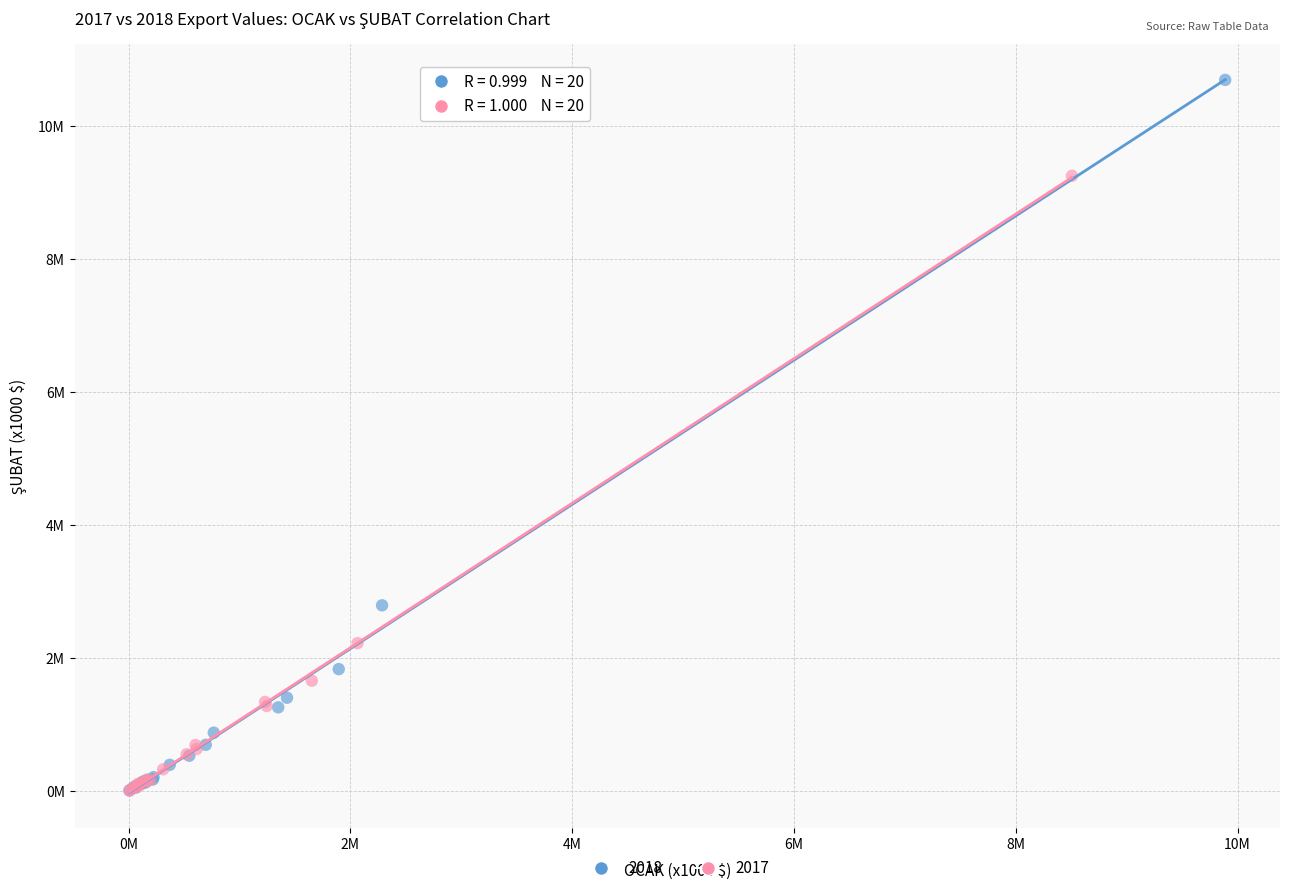

What are all the series names shown in the legend?

2018, 2017